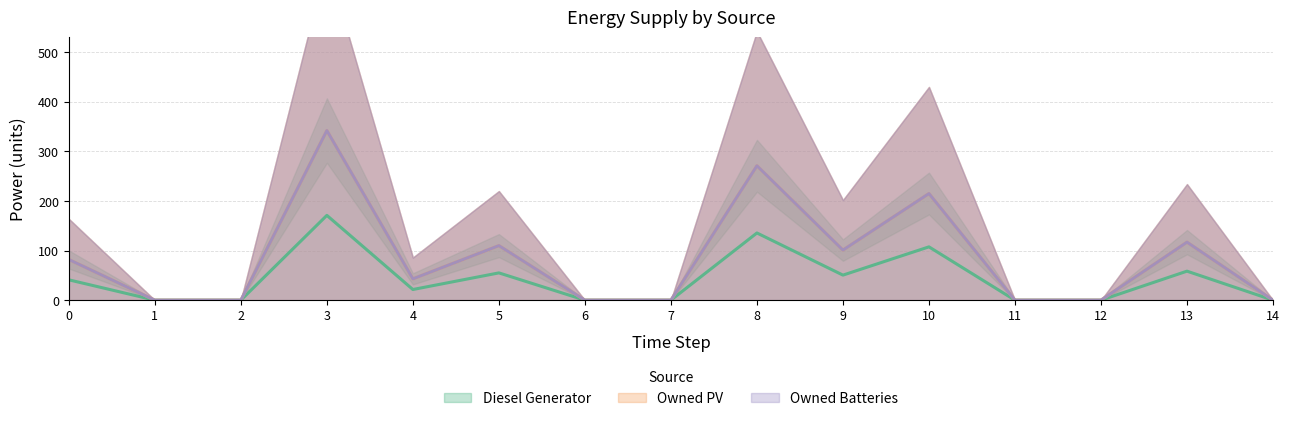

How many series are shown in this chart?

3